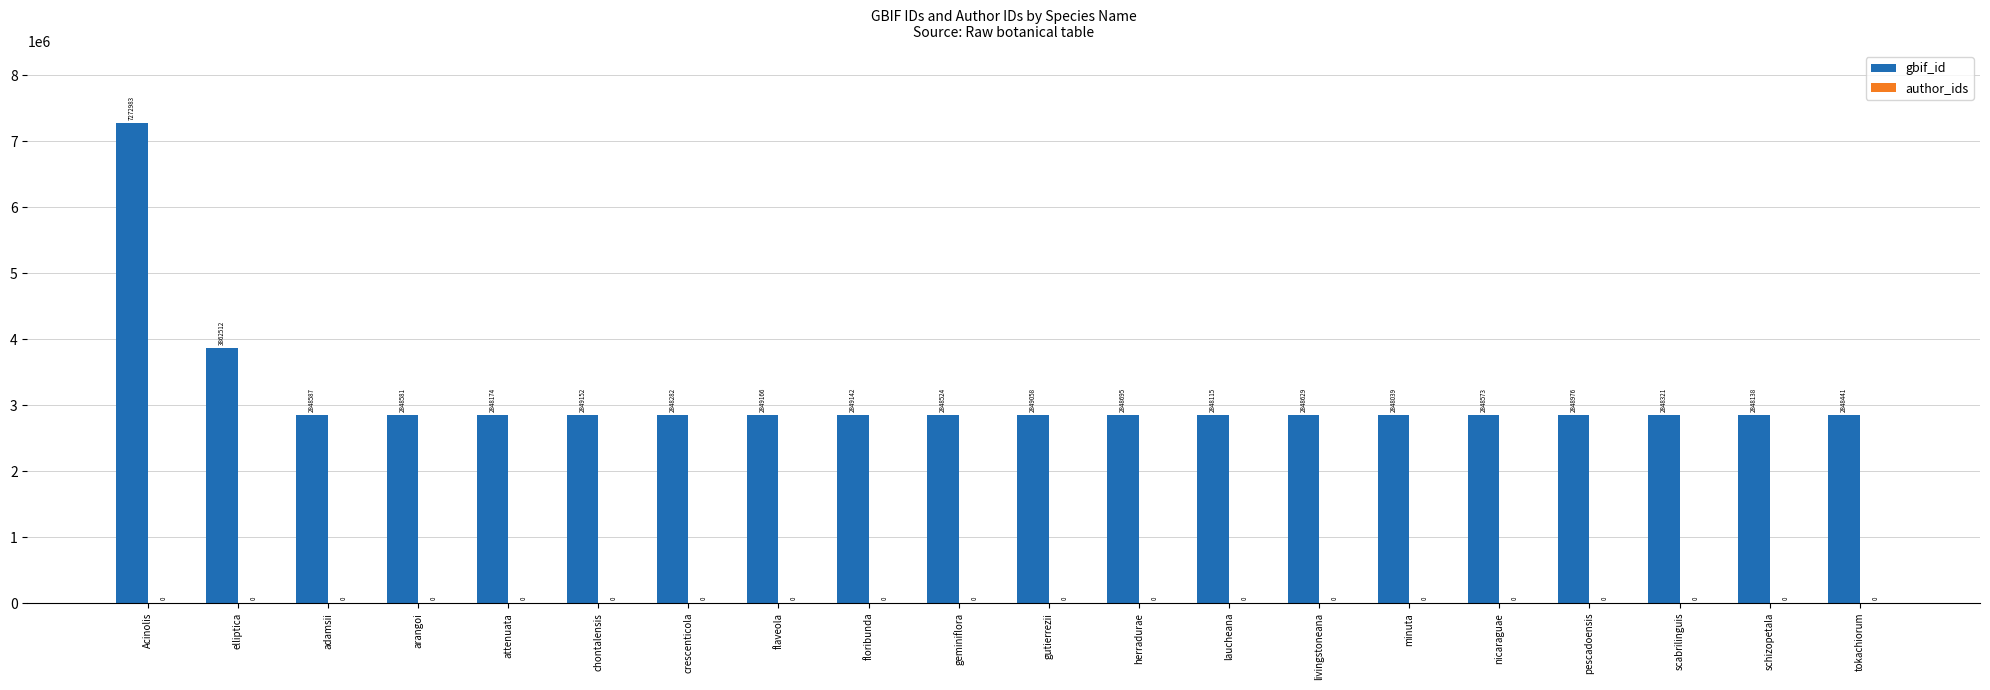

Which label corresponds to the largest value in the chart?

Acinolis